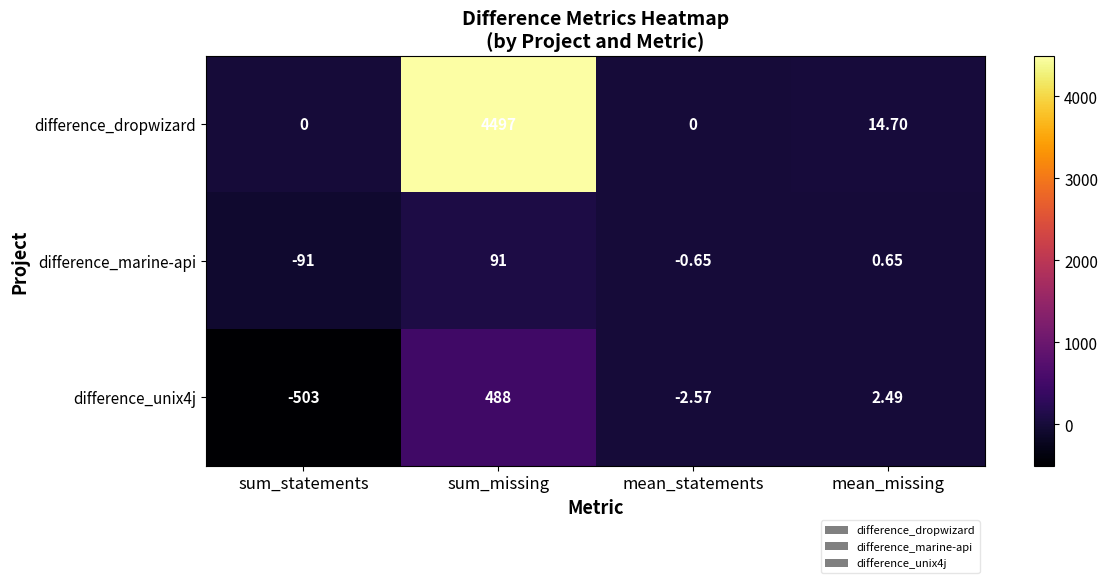

At which category is the sum across all series the highest?

sum_missing